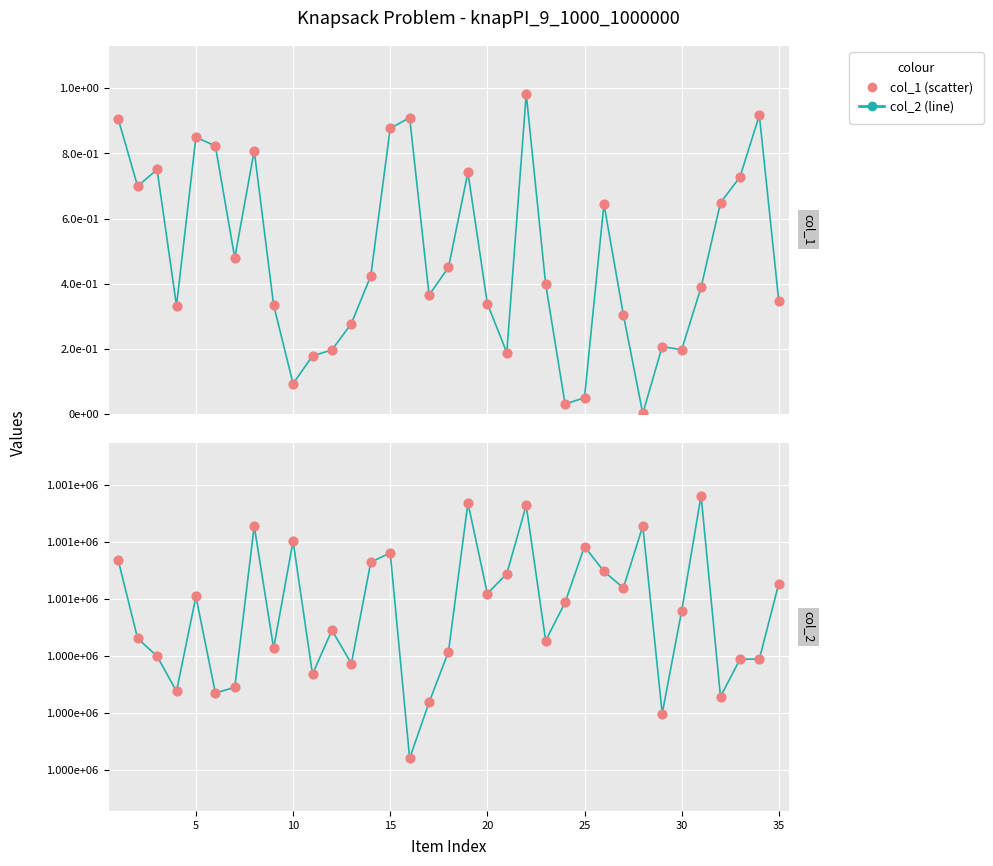

What are all the series names shown in the legend?

col_2 (line), col_1 (scatter)